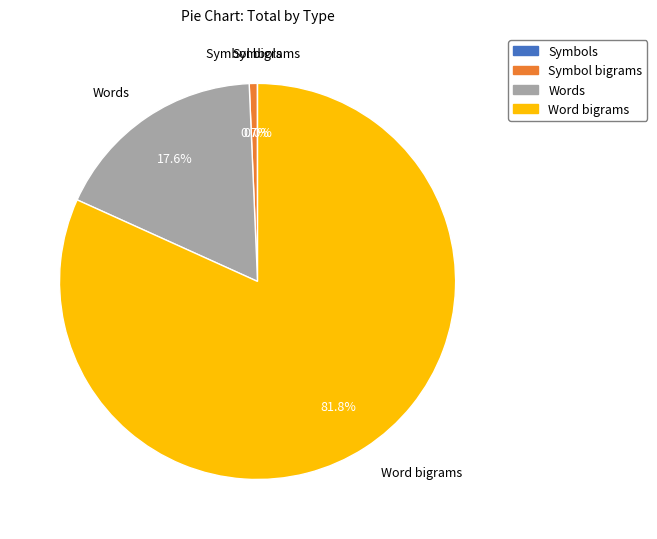

Combined, do Word bigrams and Words account for over 50%?

Yes